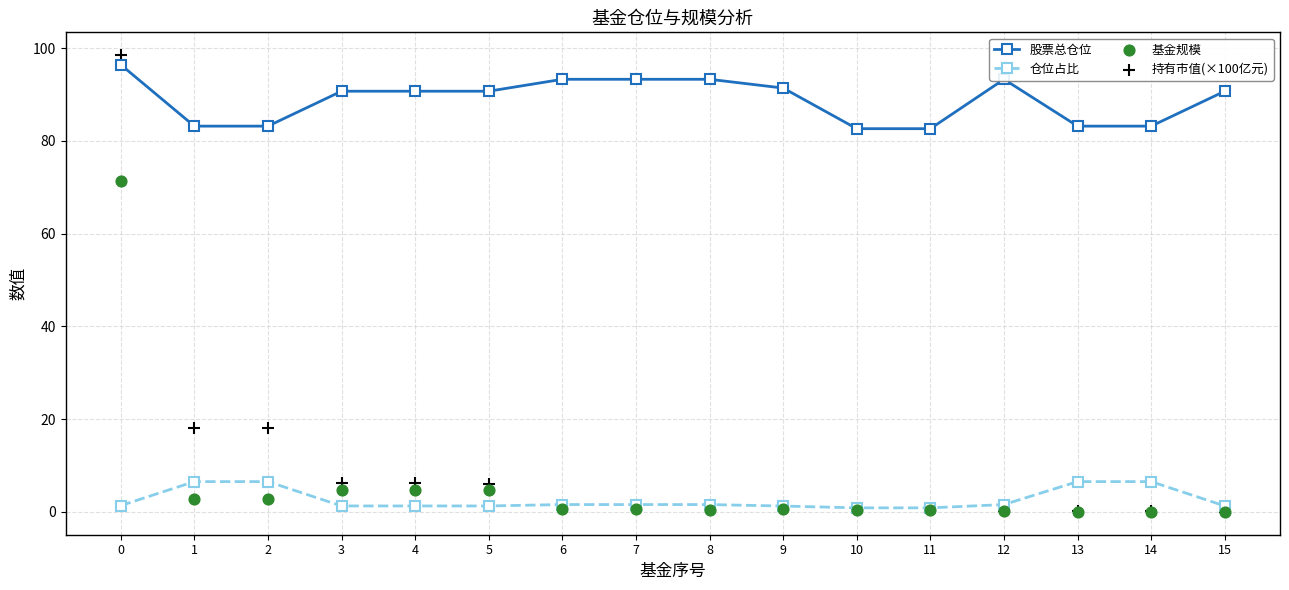

Which series has the largest total across all categories?

股票总仓位